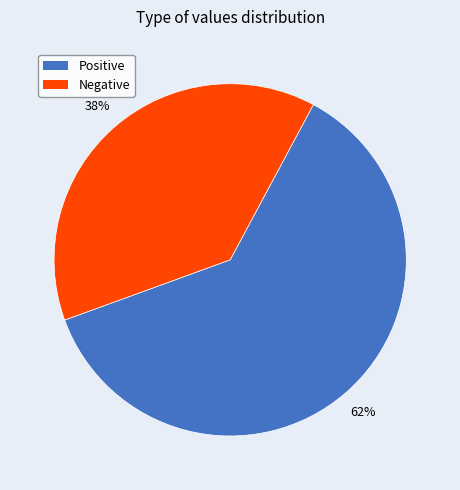

To the nearest percent, what is the average slice percentage?

50%